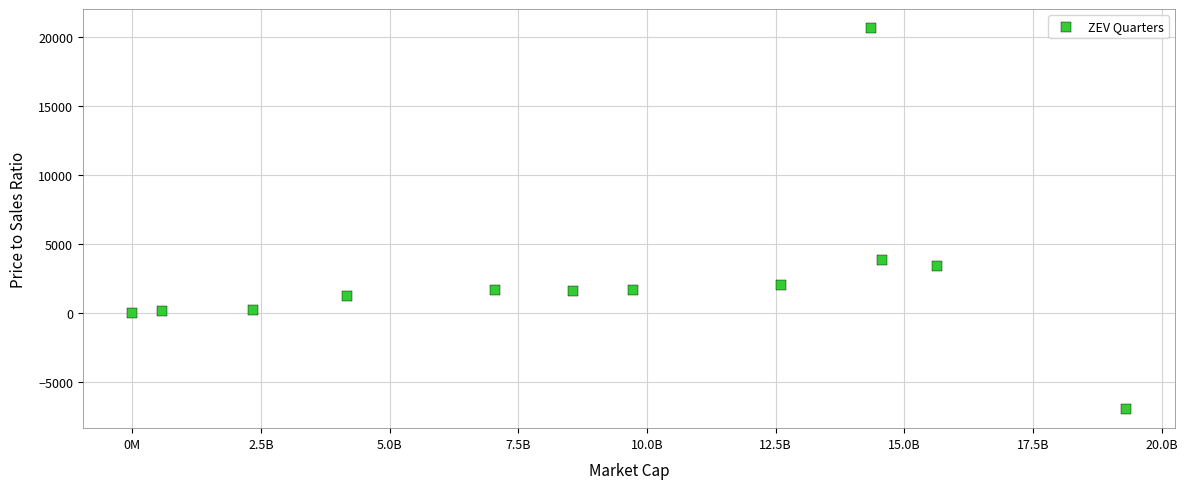

What is the average X value?

9074632247.4